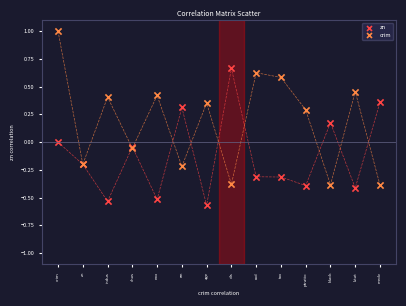

Which series reaches the maximum Y coordinate?

crim